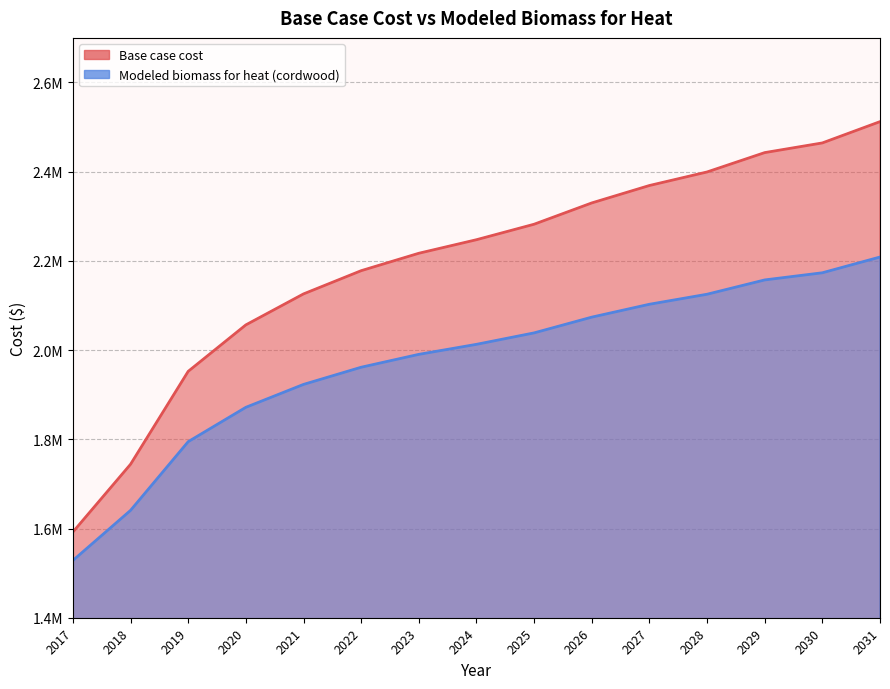

At which category is the sum across all series the highest?

2031